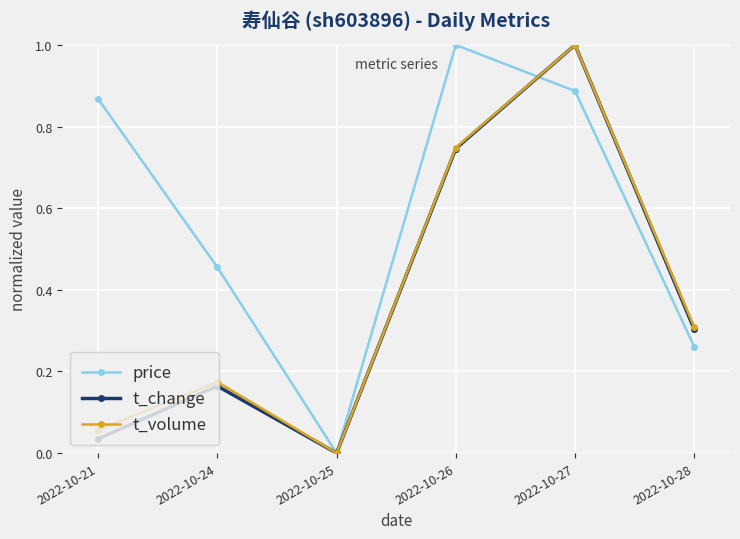

Between 2022-10-27 and 2022-10-28, which series saw the biggest shift?

t_change